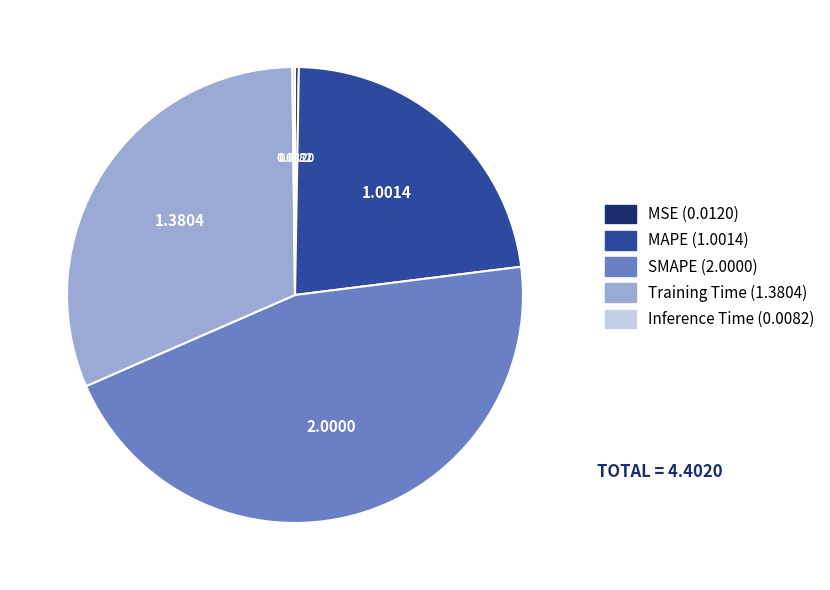

Does any single category account for the majority?

No